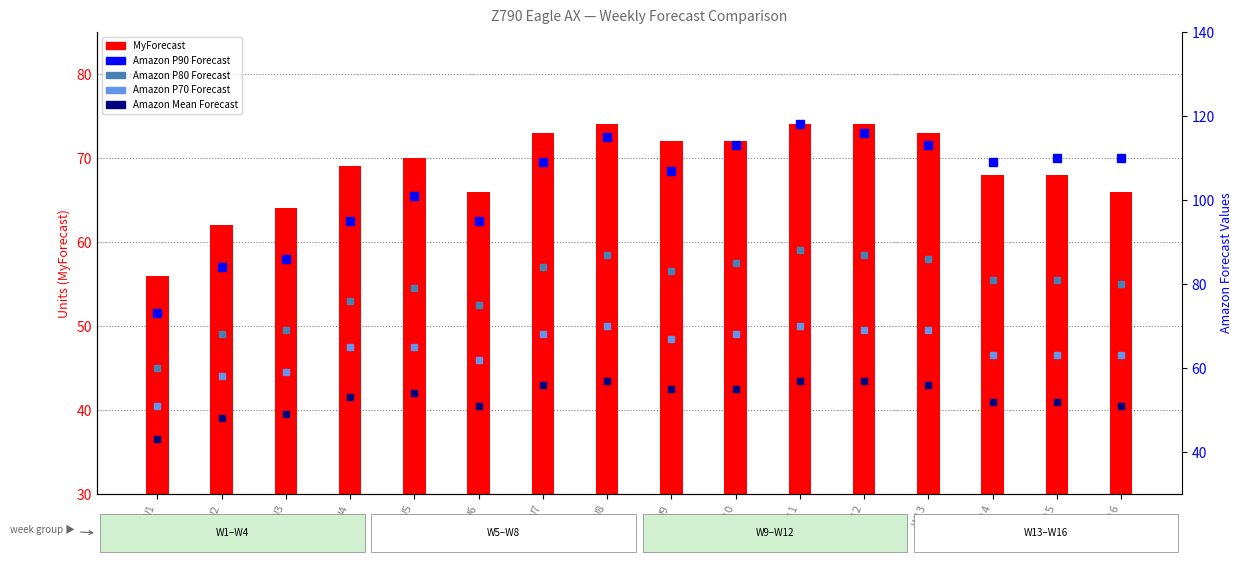

At which label does Amazon P70 Forecast first exceed 65?

W7